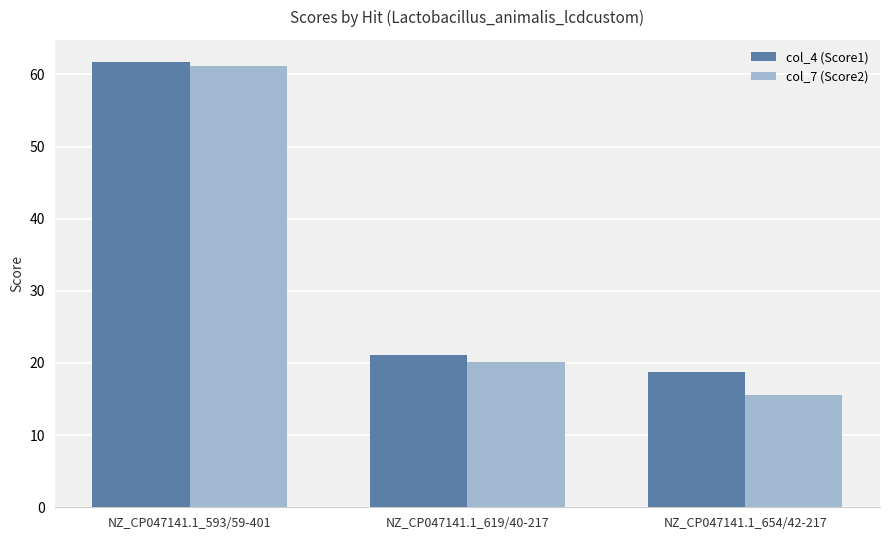

The value of col_4 (Score1) at NZ_CP047141.1_593/59-401 is 61.7. True or false?

True